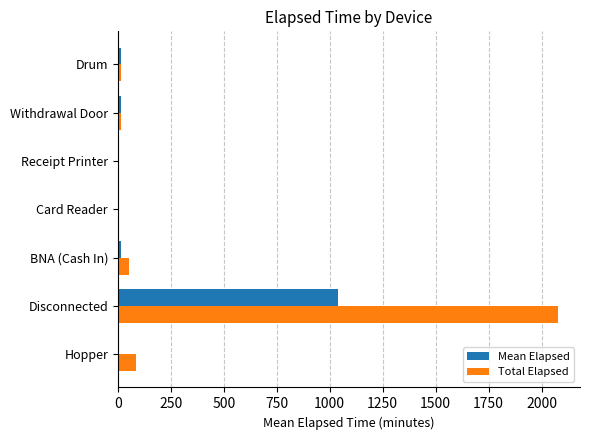

The Total Elapsed series shows 1388.3 at Disconnected. True or false?

False